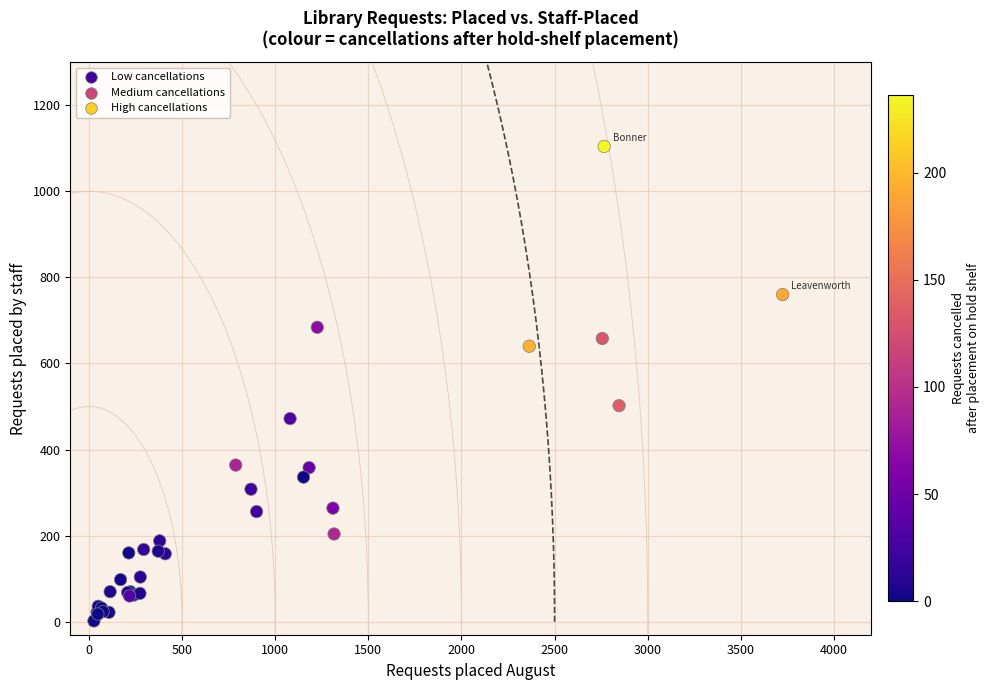

What Y value in the scatter plot is closest to 553?

502